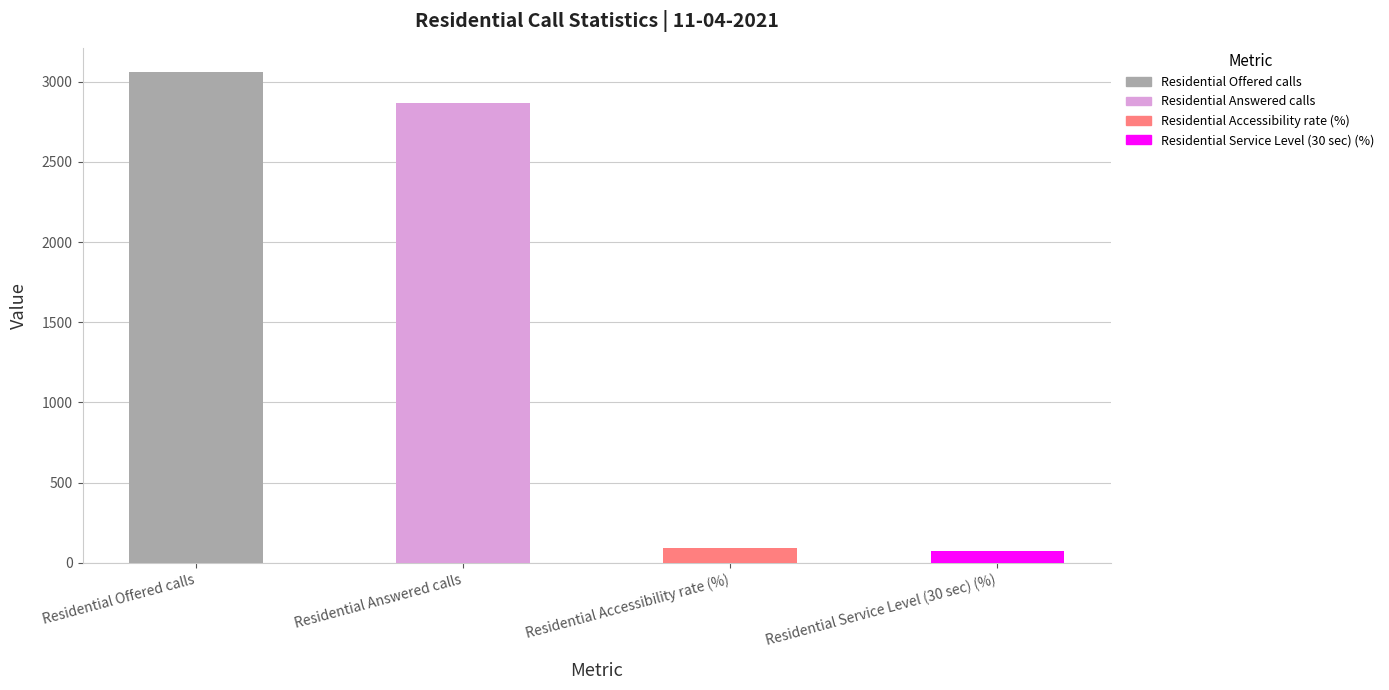

True or false: the data shows 2865.0 at Residential Answered calls.

True